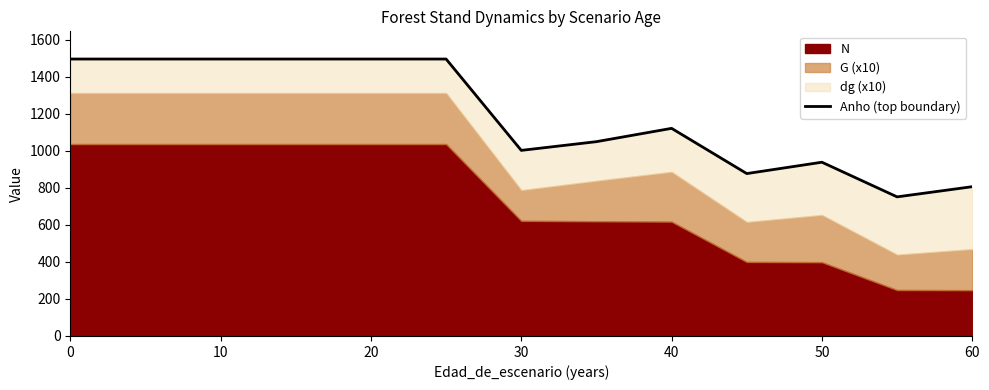

Read the value at 10.

1495.3